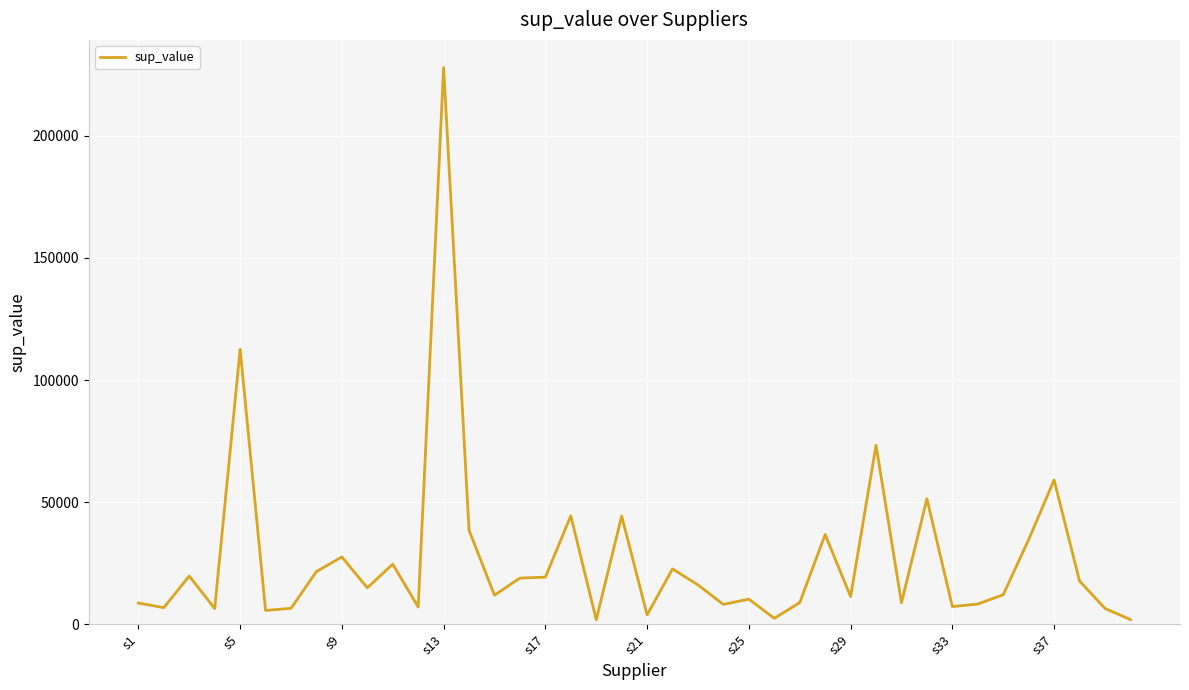

What is the maximum value shown in the chart?

227953.5